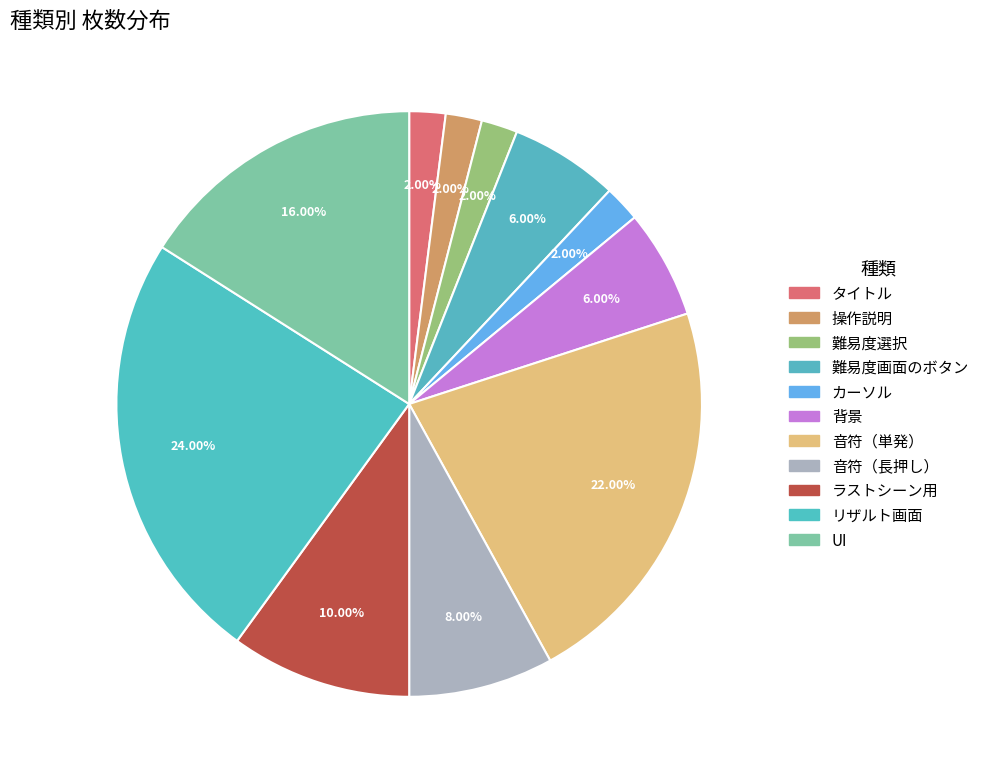

The リザルト画面 slice represents 9% of the pie. True or false?

False